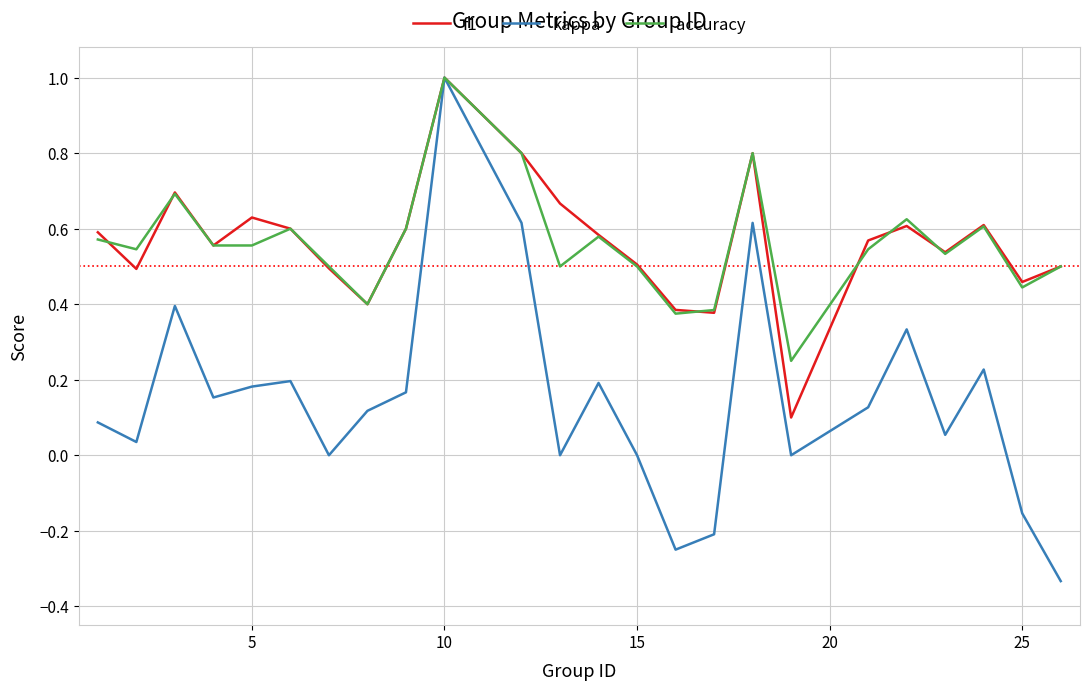

What are all the series names shown in the legend?

f1, kappa, accuracy